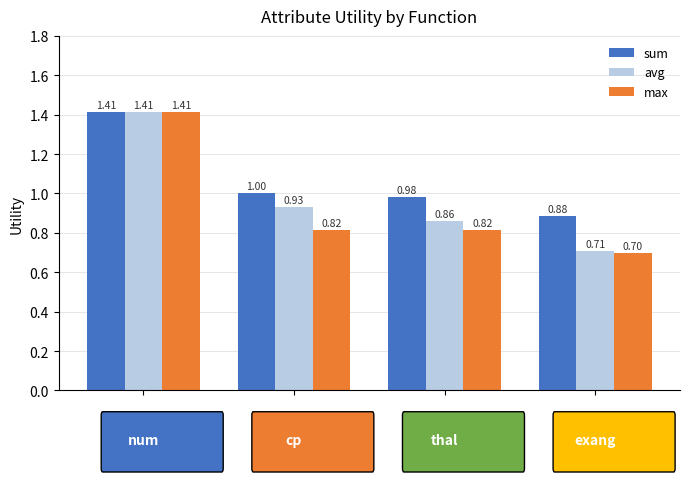

What is the average value of the avg series?

1.0